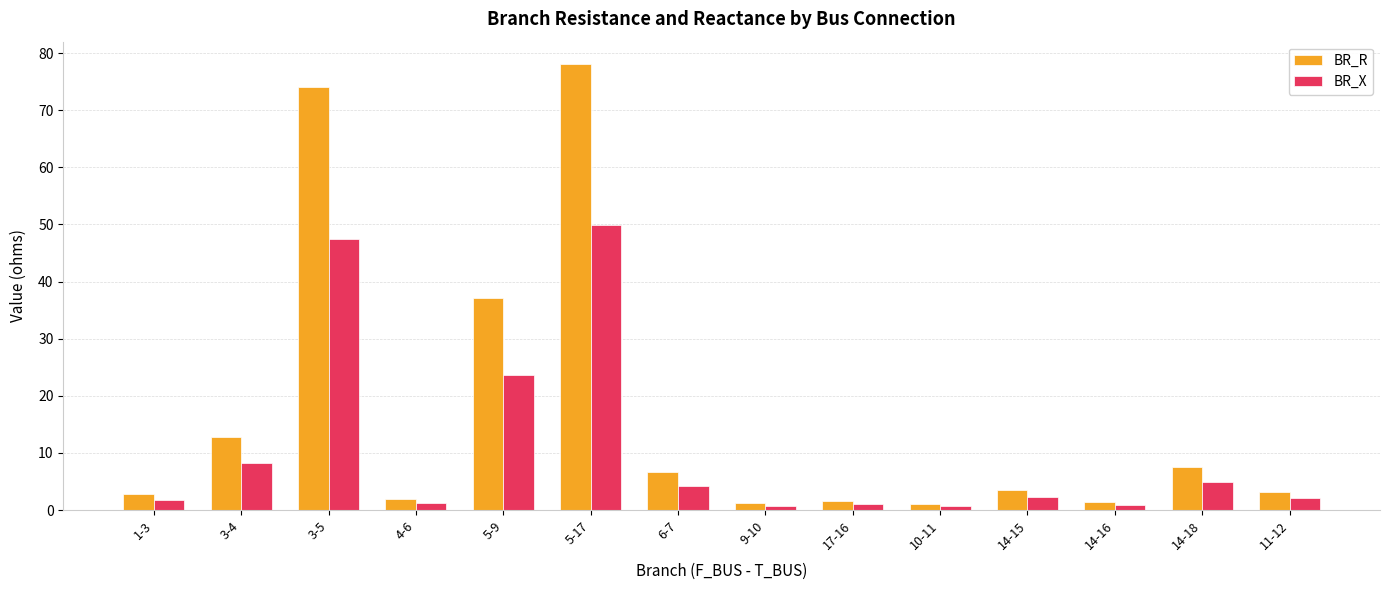

Is it true that BR_R equals 6.7 at 6-7?

True